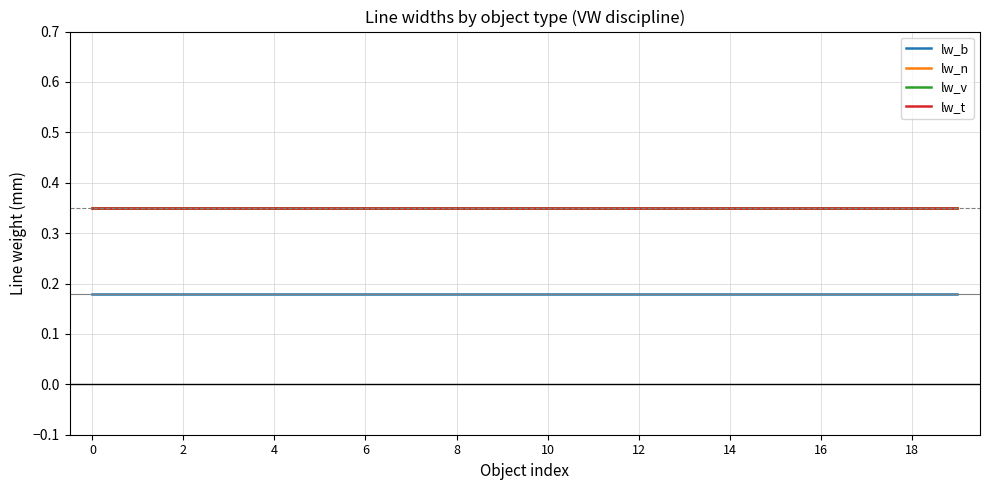

Is this an area chart (filled region under the line)?

No